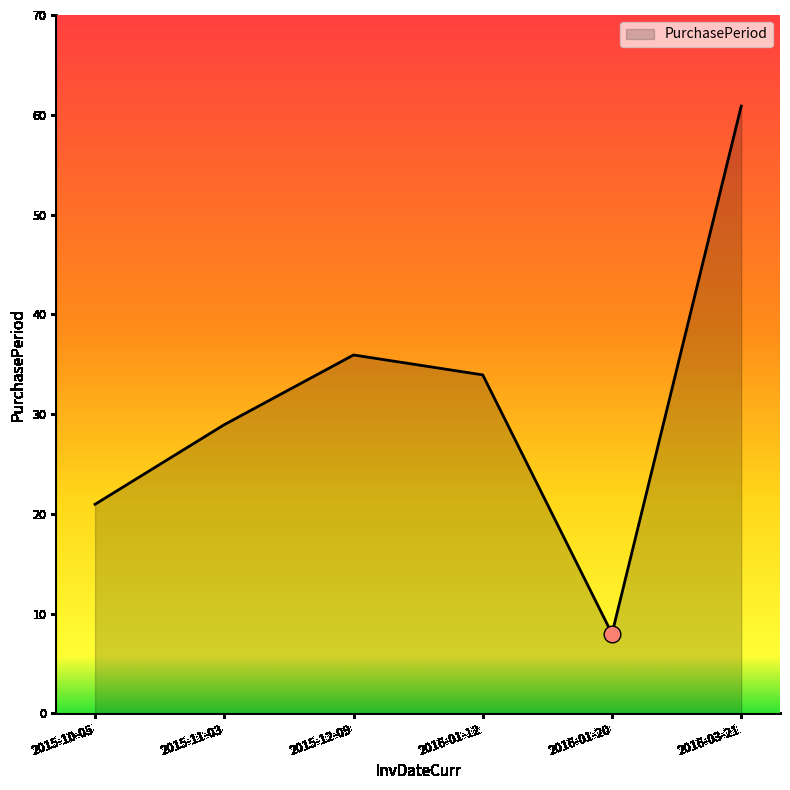

Approximately how many times larger is the value at 2015-11-03 compared to 2015-12-09?

0.8